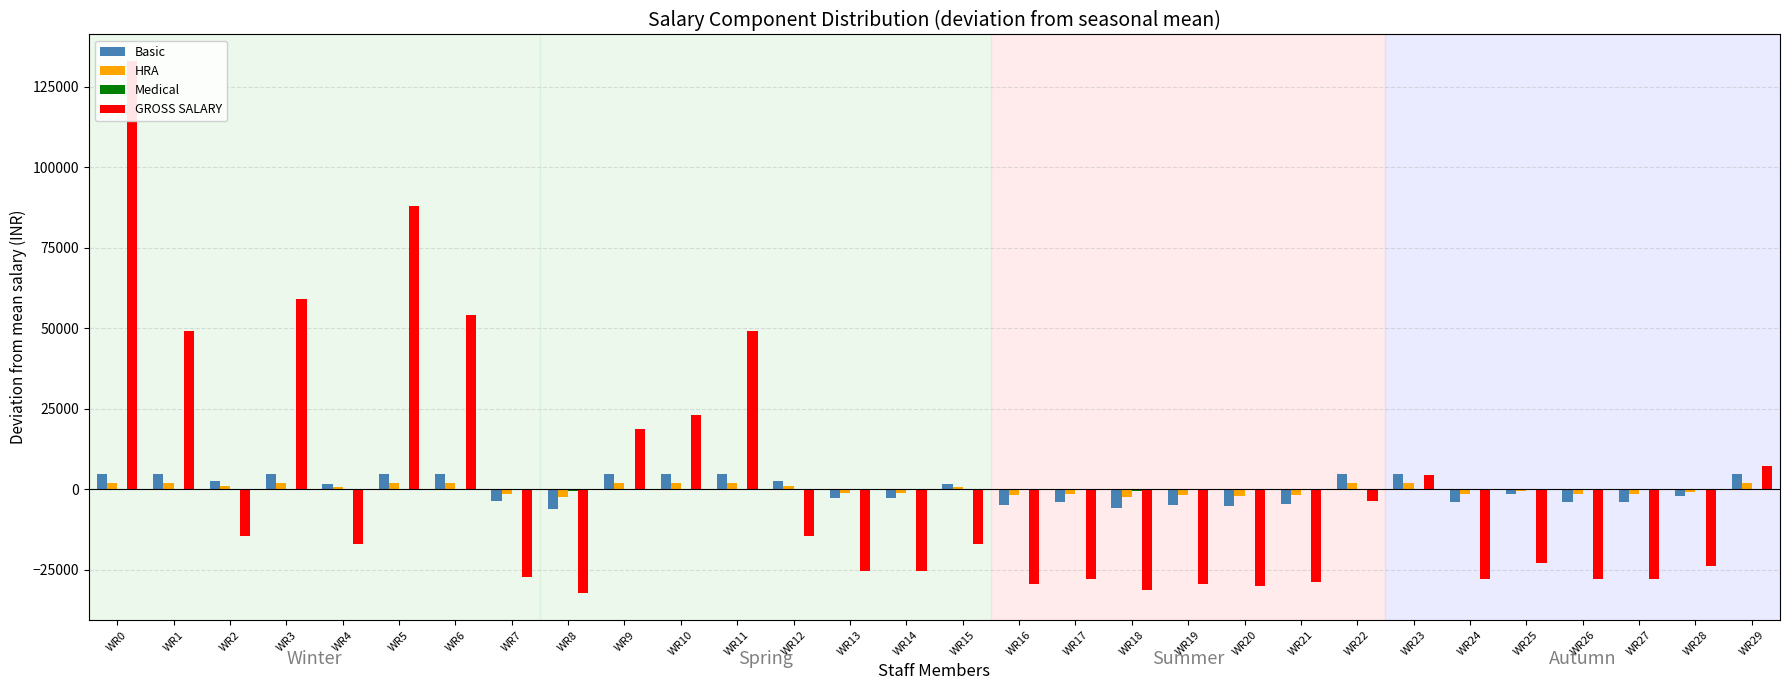

The value of Basic at WR1 is 4773.0. True or false?

True